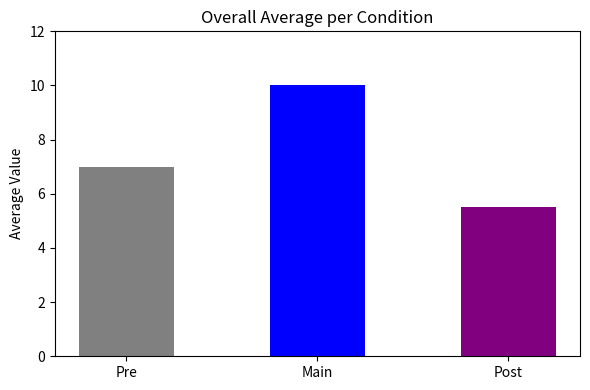

What is the maximum value shown in the chart?

10.0